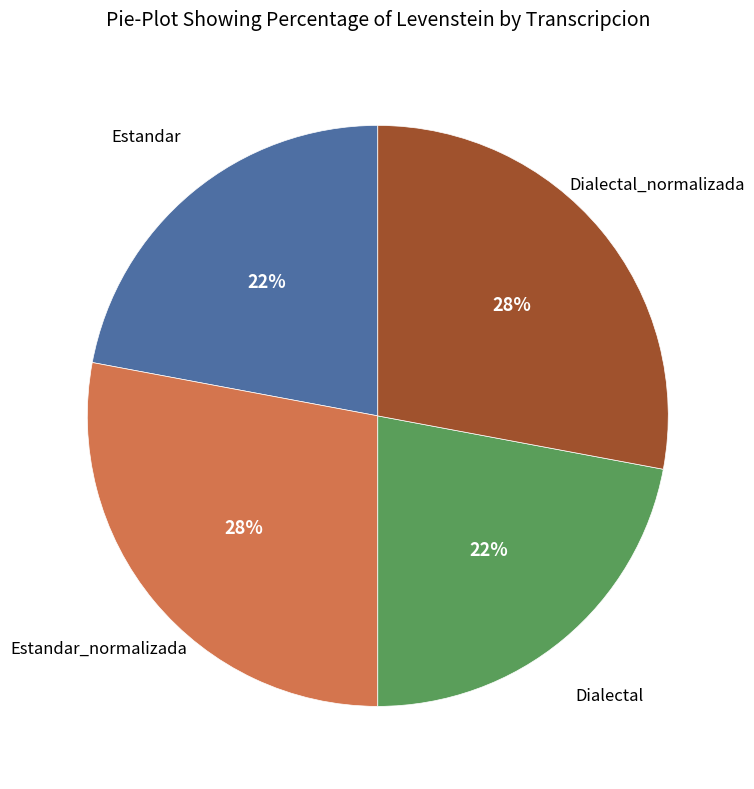

Does any single category account for the majority?

No